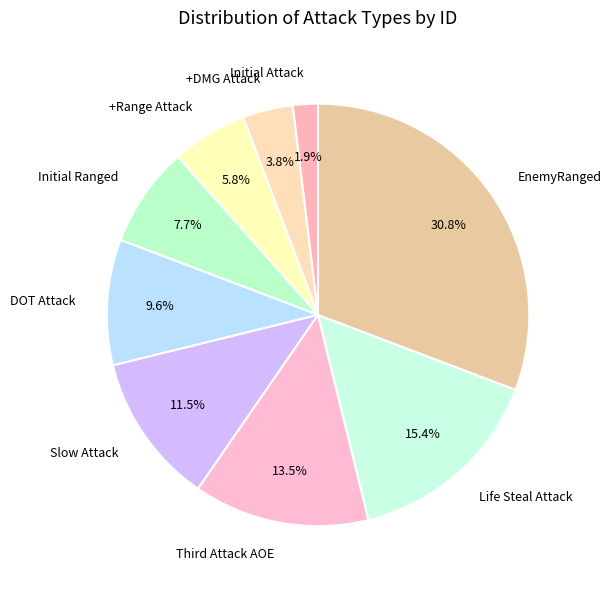

How many slices are in this pie chart?

9